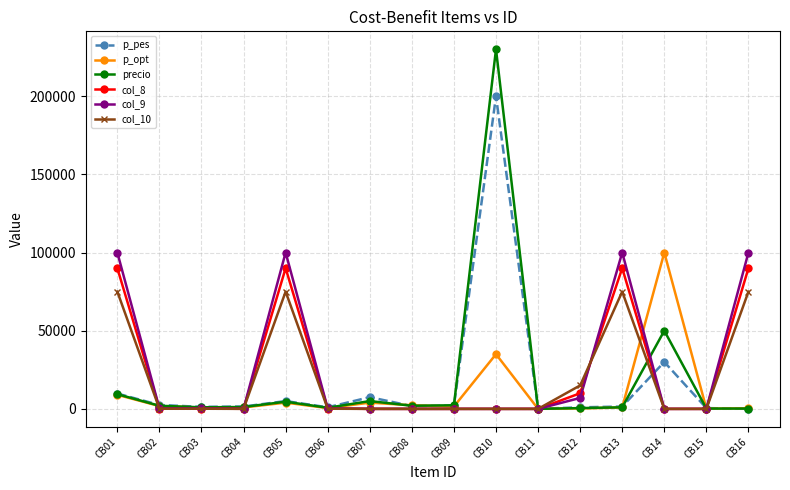

At how many categories does at least one series exceed 58174?

6